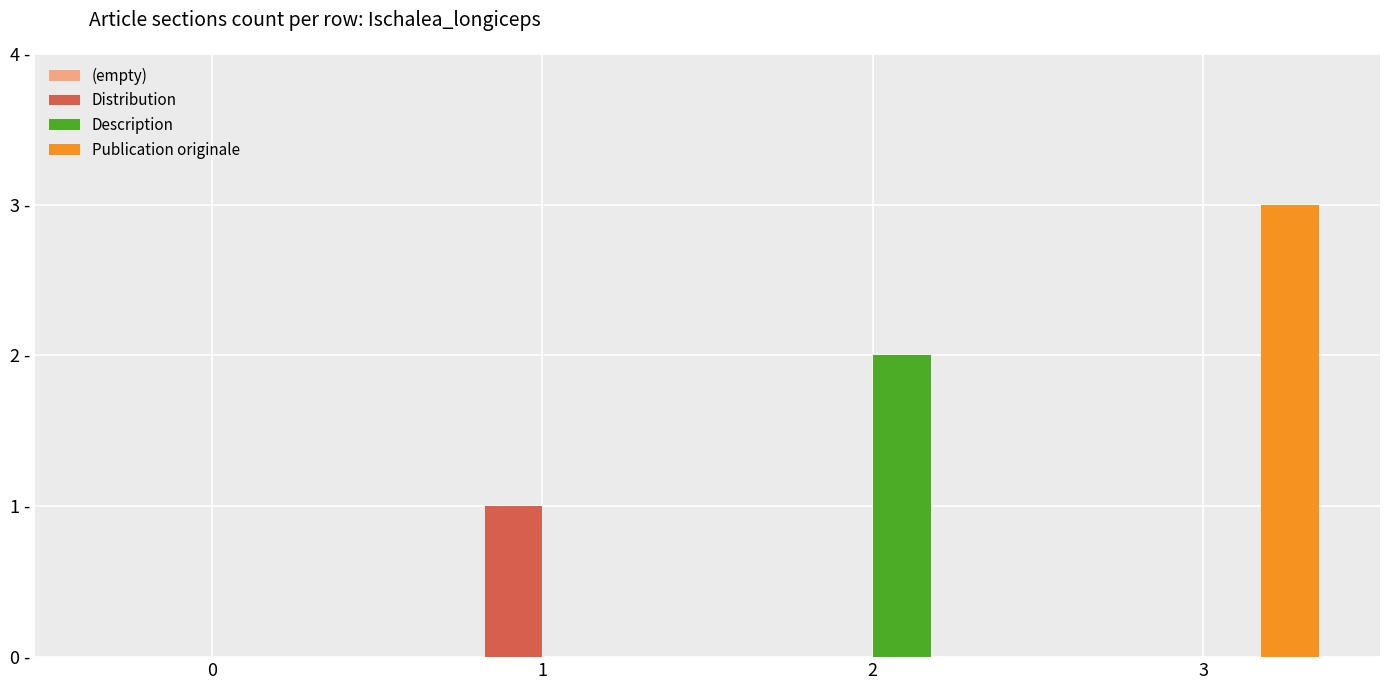

Rank the series by their average value, from lowest to highest.

(empty), Distribution, Description, Publication originale